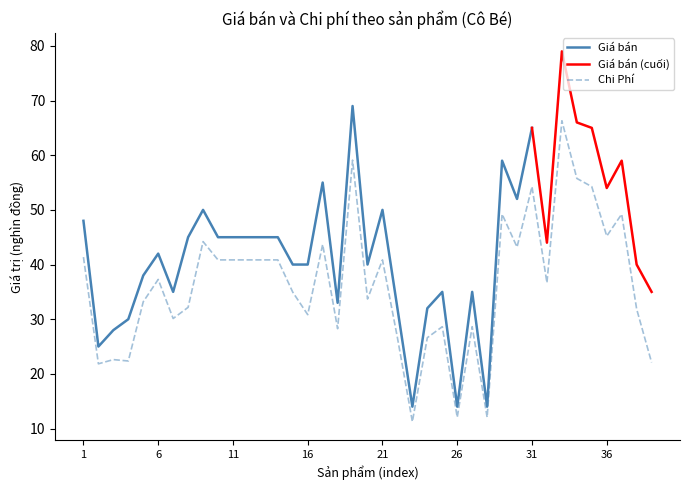

Count the number of categories in the chart.

39